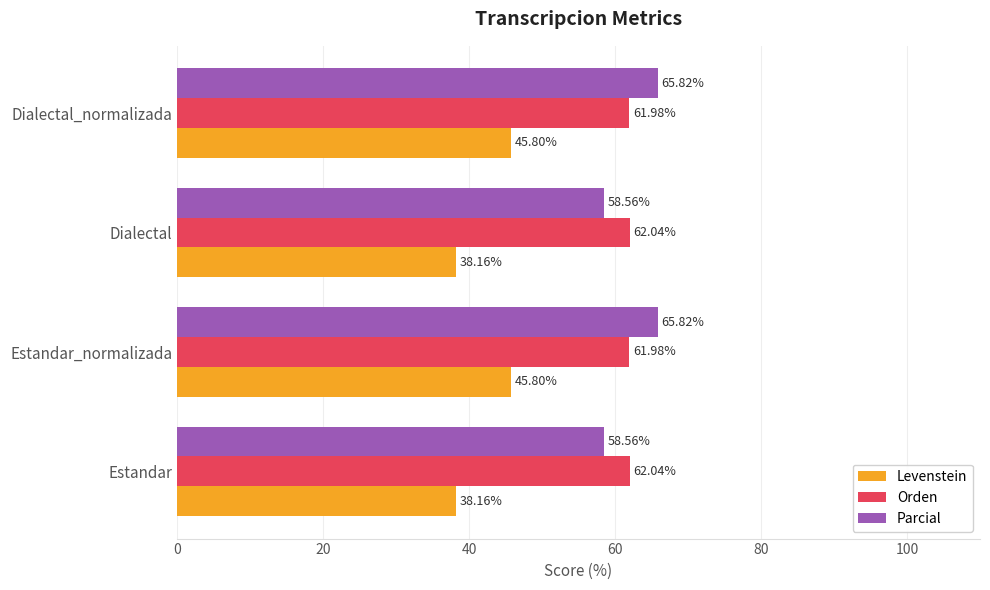

Count the number of categories in the chart.

4